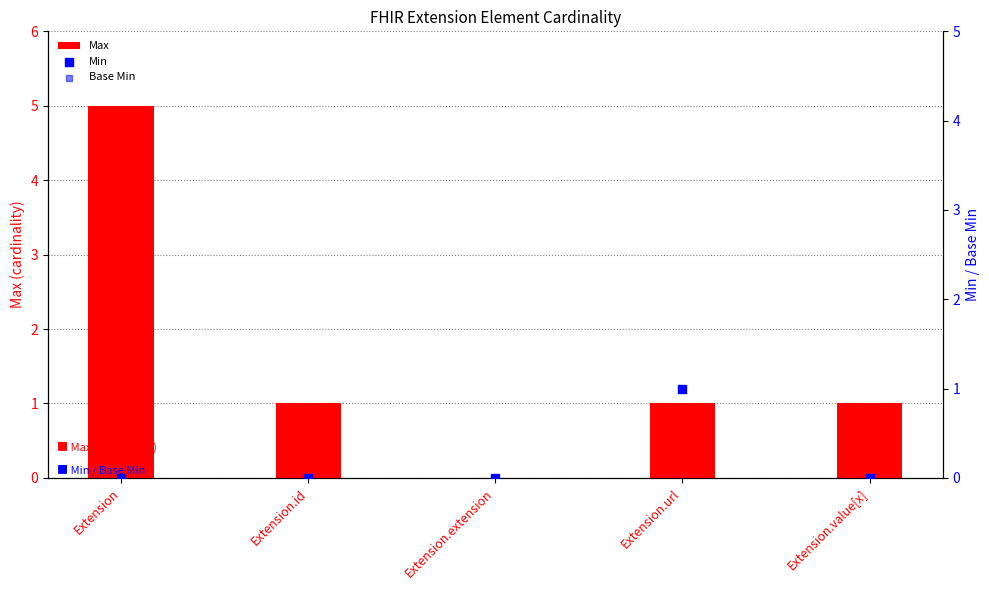

Which series contains the highest Y value?

Max